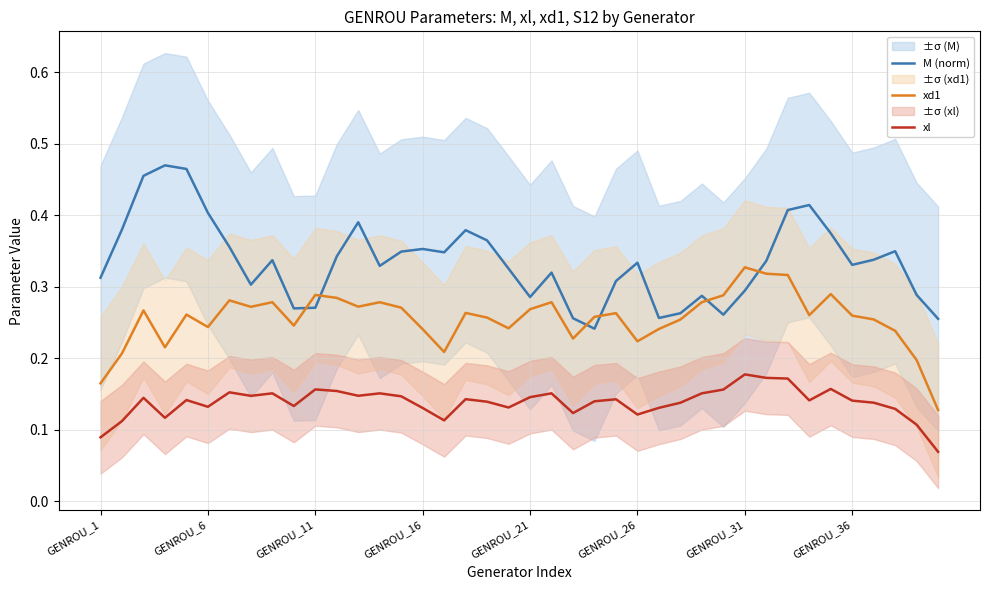

True or false: M (norm) has a value of 0.2 at GENROU_21.

False